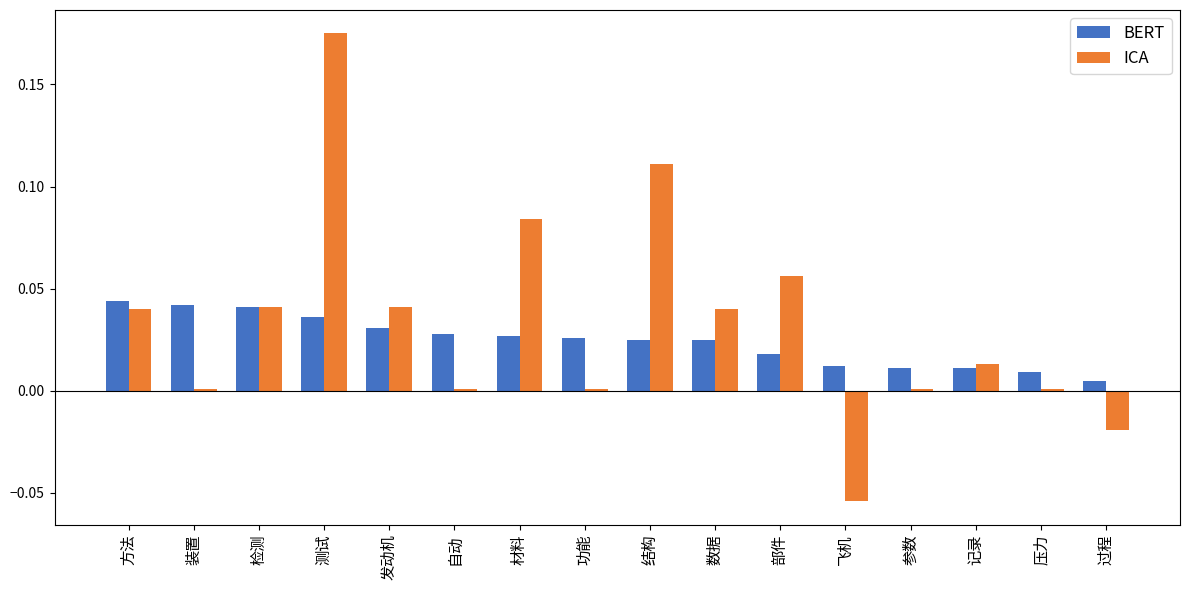

Which series has the widest spread of values?

ICA